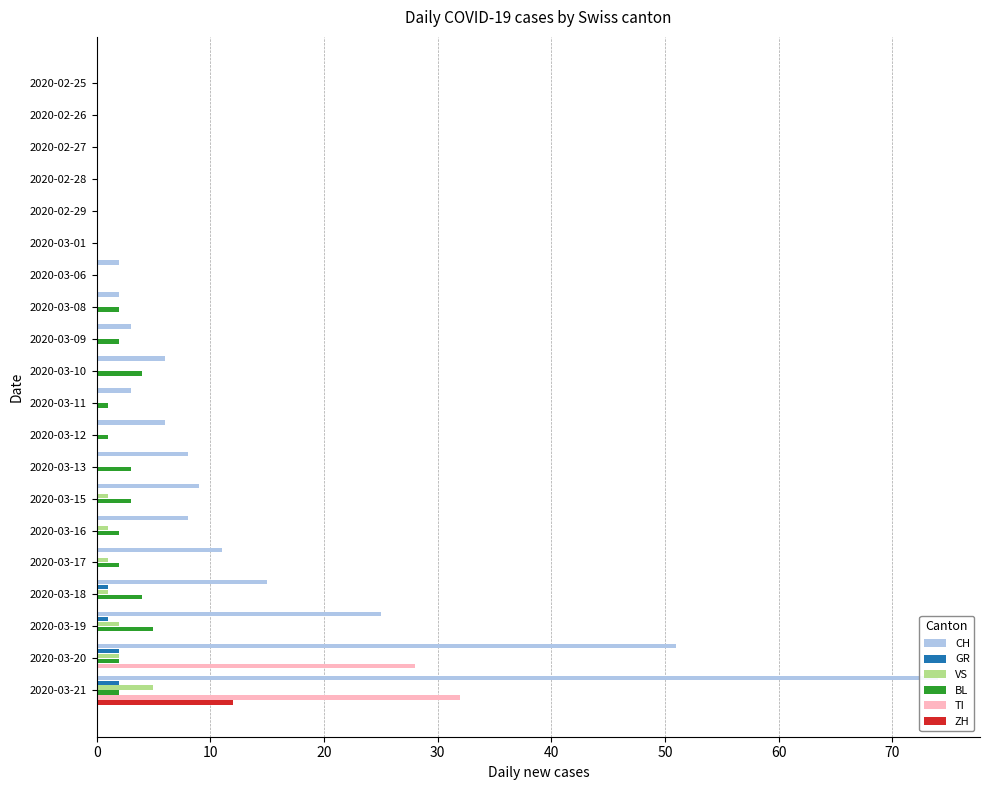

At how many categories does at least one series exceed 66?

1